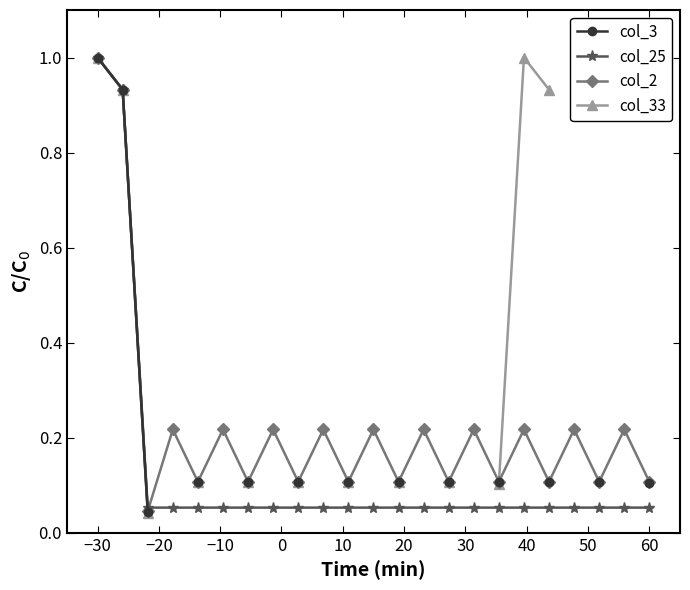

Which category has the highest value in the col_25 series?

−30